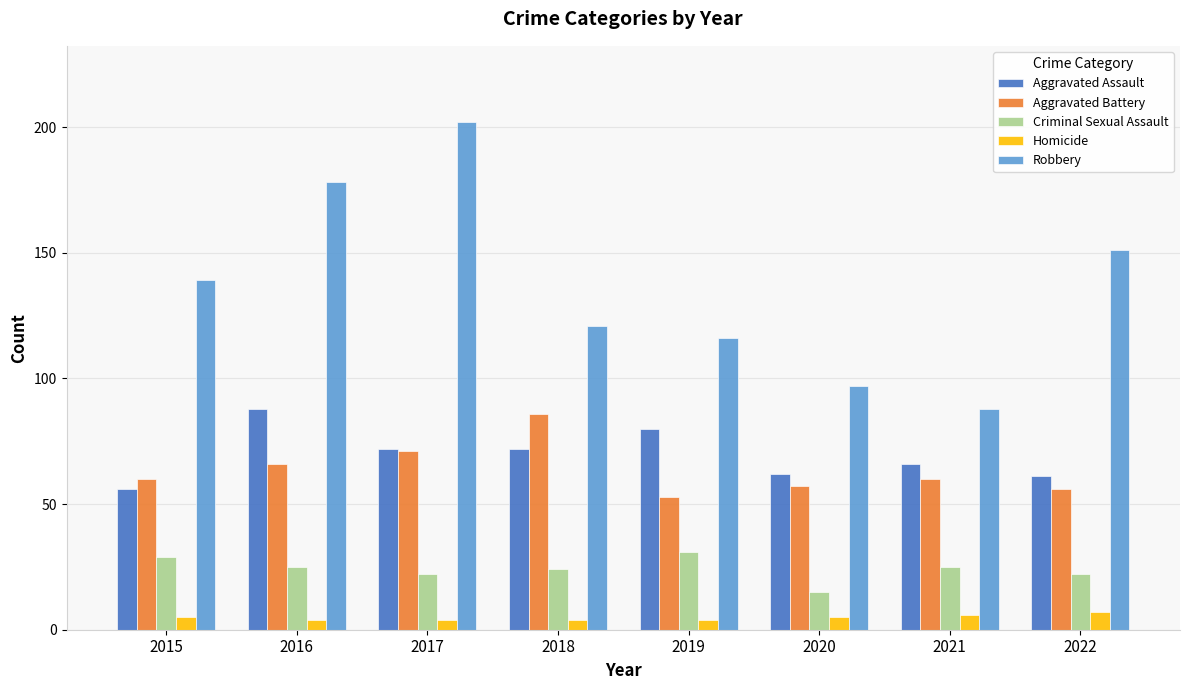

The Criminal Sexual Assault series shows 25 at 2016. True or false?

True